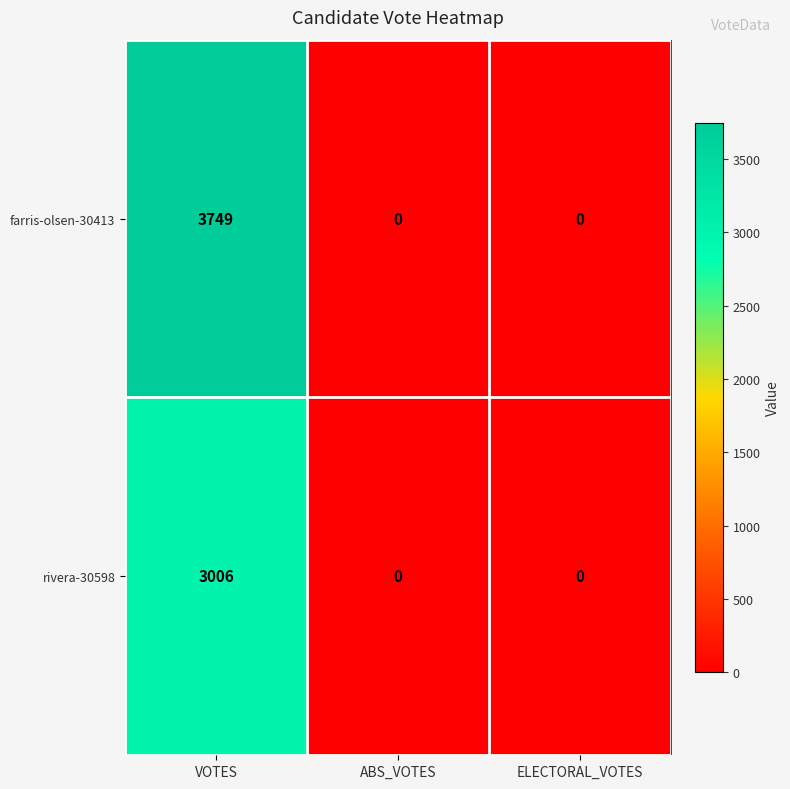

How many categories are shown in the chart?

3